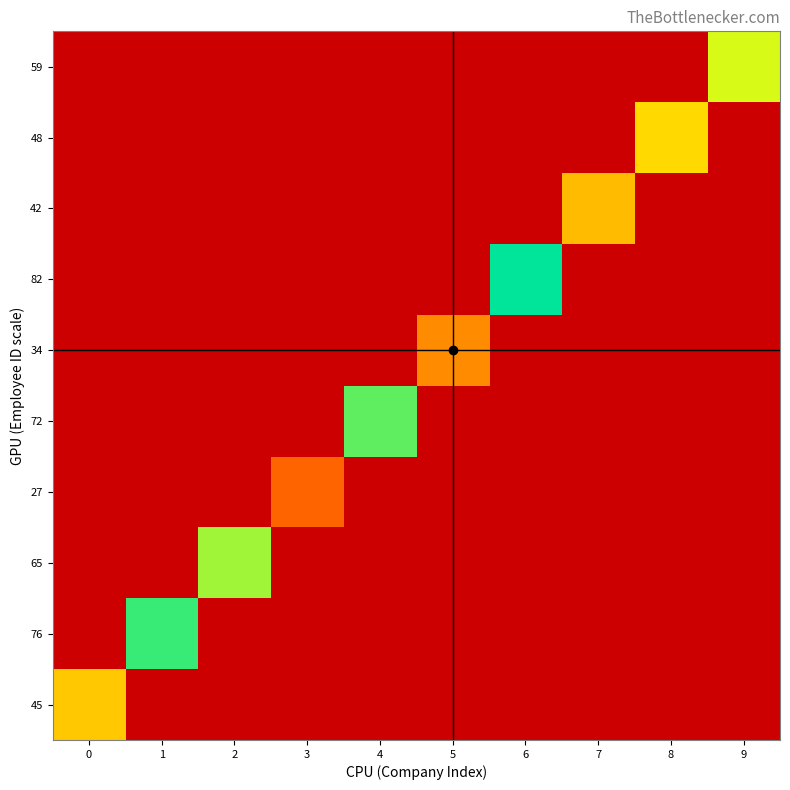

Reading right to left, transcribe all the data shown in this chart.

45: 9=0	8=0	7=0	6=0	5=0	4=0	3=0	2=0	1=0	0=452049505
76: 9=0	8=0	7=0	6=0	5=0	4=0	3=0	2=0	1=763533015	0=0
65: 9=0	8=0	7=0	6=0	5=0	4=0	3=0	2=651652307	1=0	0=0
27: 9=0	8=0	7=0	6=0	5=0	4=0	3=270552011	2=0	1=0	0=0
72: 9=0	8=0	7=0	6=0	5=0	4=722472800	3=0	2=0	1=0	0=0
34: 9=0	8=0	7=0	6=0	5=342049509	4=0	3=0	2=0	1=0	0=0
82: 9=0	8=0	7=0	6=825278708	5=0	4=0	3=0	2=0	1=0	0=0
42: 9=0	8=0	7=428552301	6=0	5=0	4=0	3=0	2=0	1=0	0=0
48: 9=0	8=482049509	7=0	6=0	5=0	4=0	3=0	2=0	1=0	0=0
59: 9=592909907	8=0	7=0	6=0	5=0	4=0	3=0	2=0	1=0	0=0